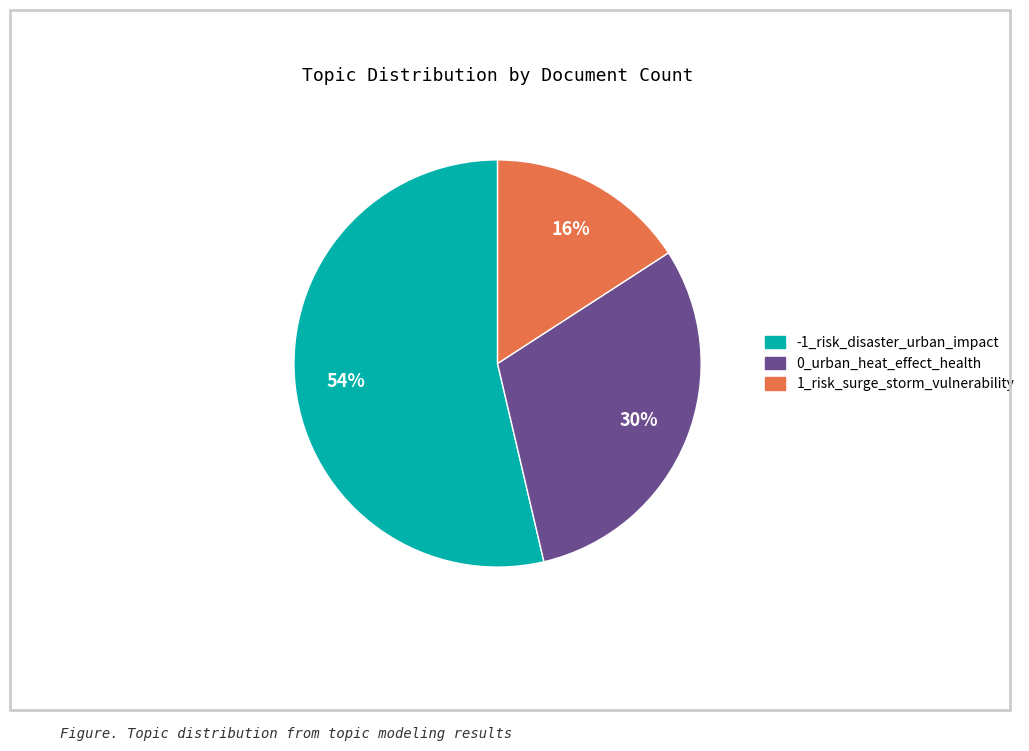

Is 1_risk_surge_storm_vulnerability the majority of the pie?

No